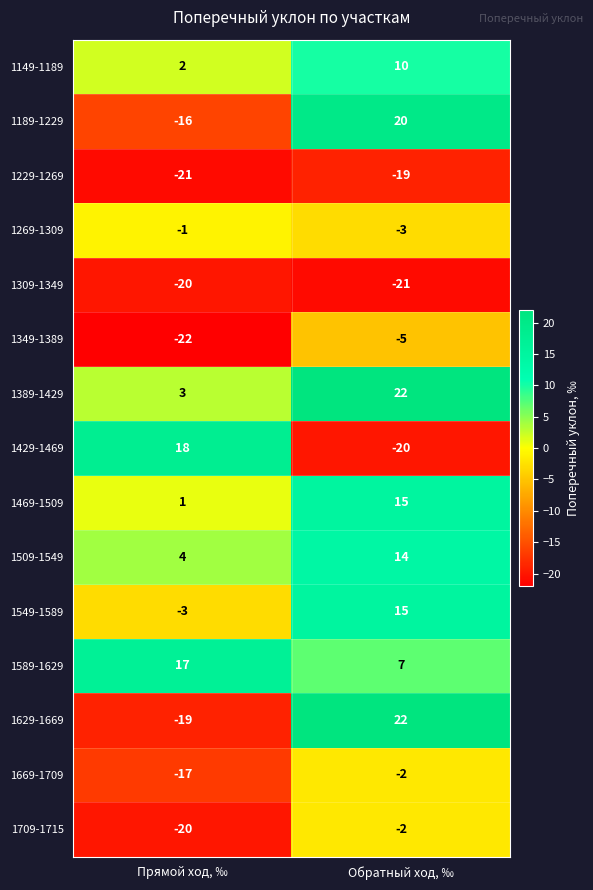

Which label corresponds to the largest value in the chart?

Обратный ход, ‰